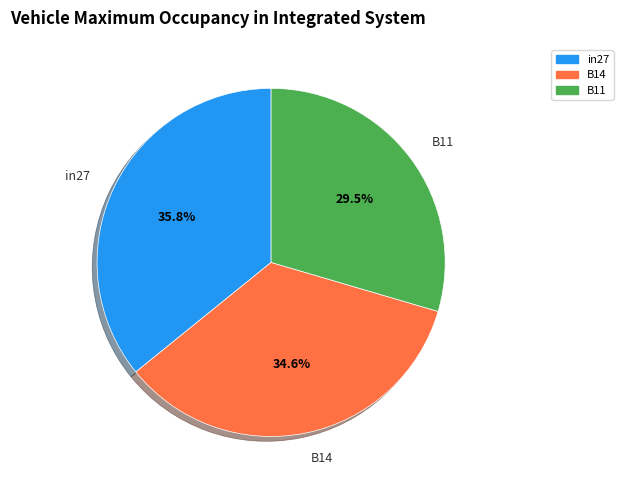

Which has a higher value, B11 or in27?

in27